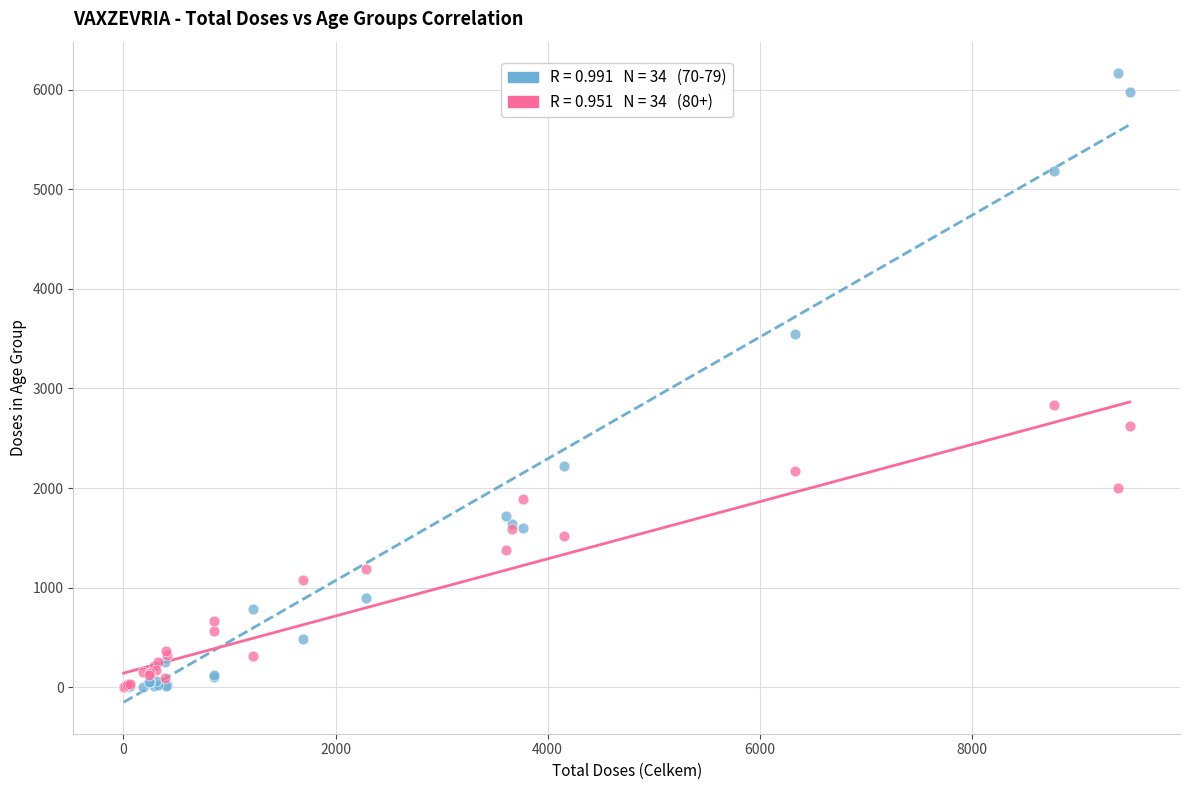

Across all series, what Y value is closest to 3082?

2832